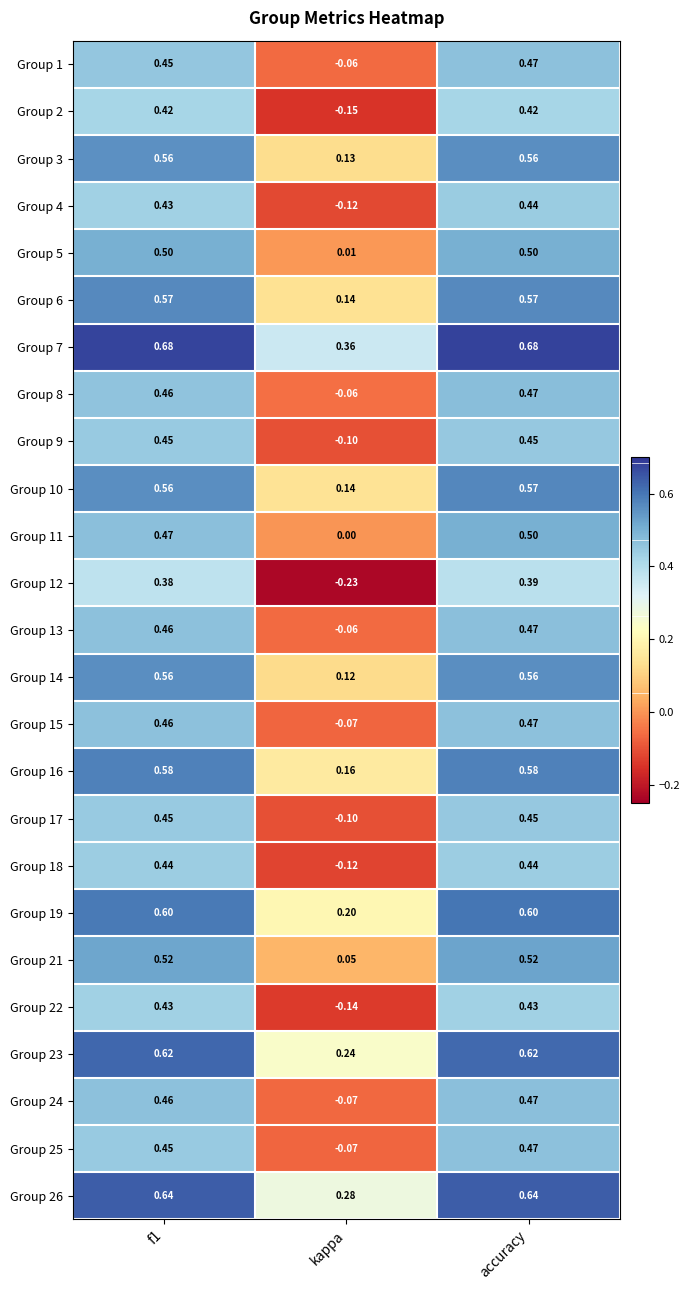

Which category has the lowest value across all series?

kappa